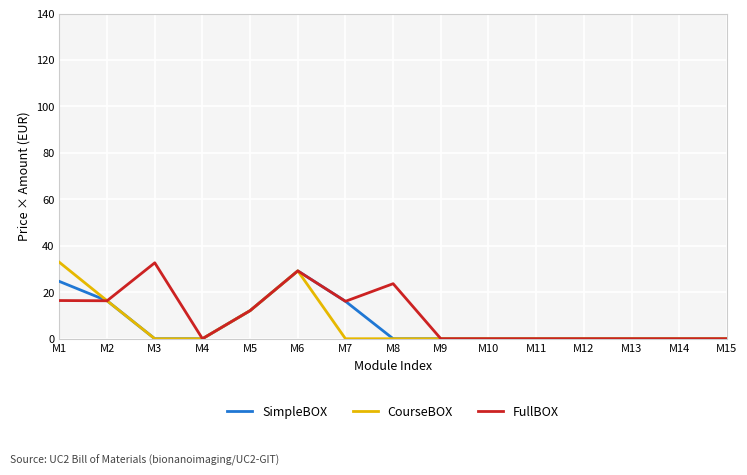

True or false: CourseBOX has a value of 10.5 at M15.

False